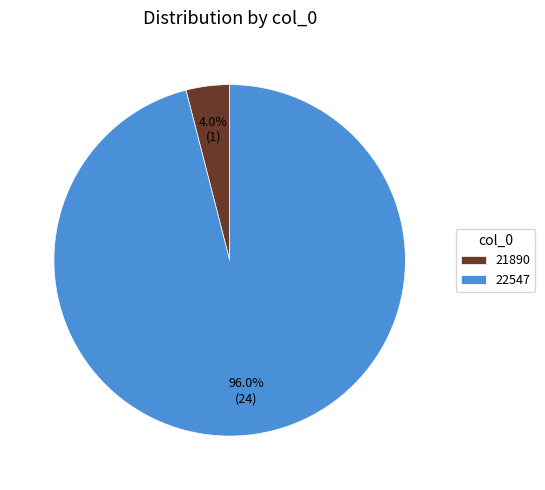

Which has a higher value, 22547 or 21890?

22547